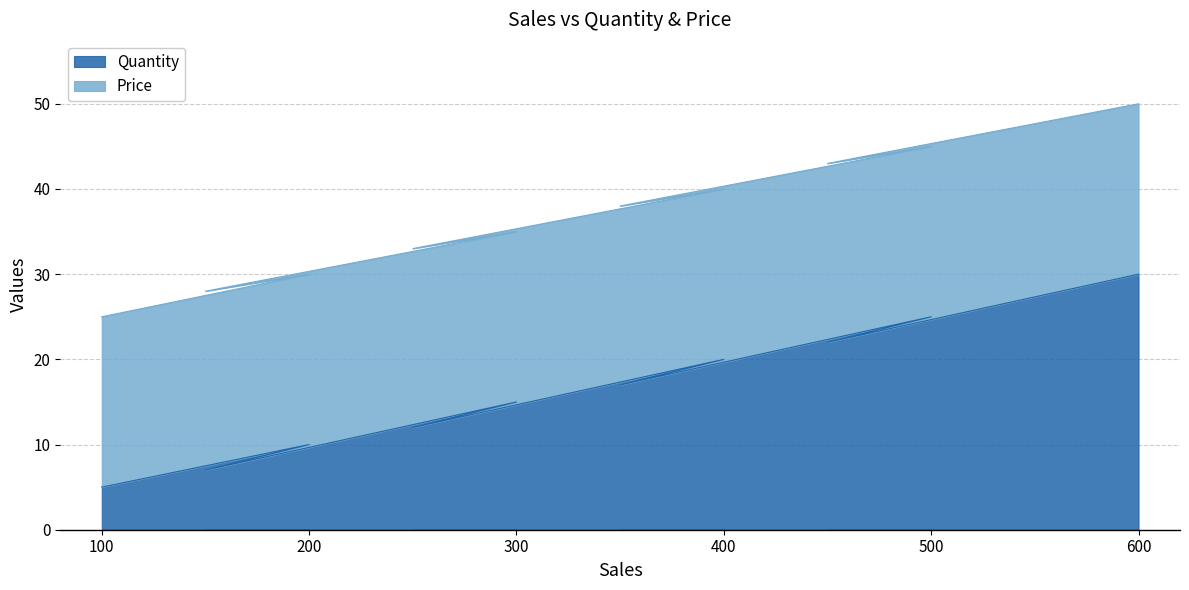

List the labels in order of value, smallest first.

100, 150, 200, 250, 300, 350, 400, 450, 500, 600